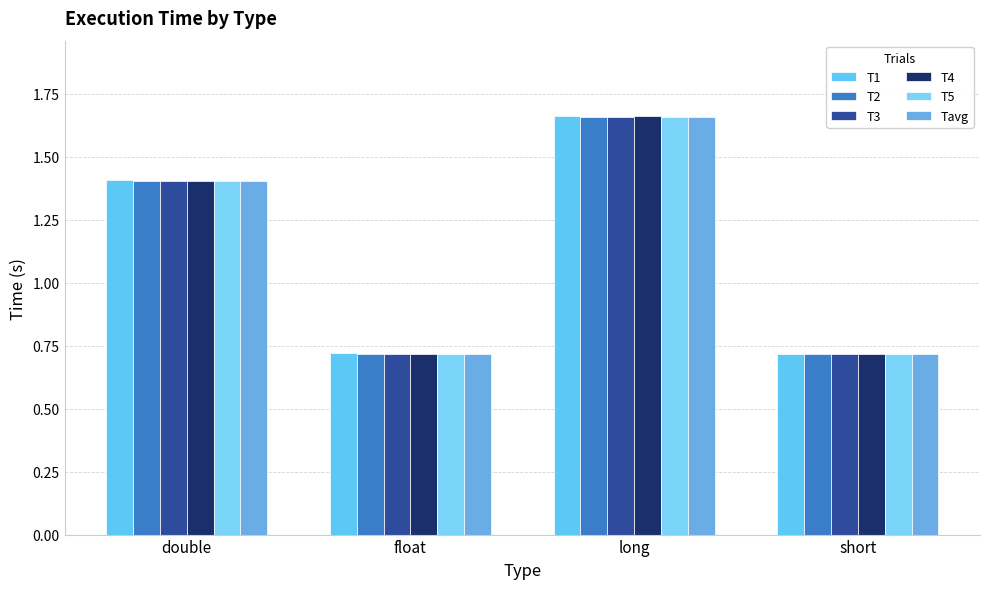

At float, list the series in order from largest to smallest.

T1, Tavg, T2, T5, T3, T4